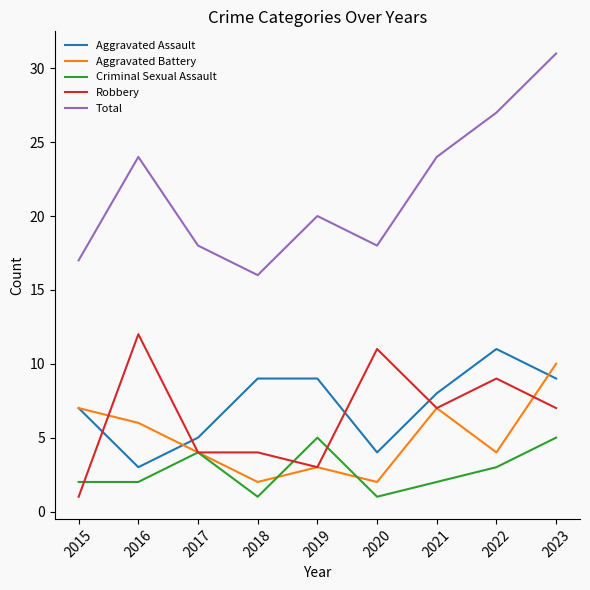

True or false: Criminal Sexual Assault has more than 0 points higher than both neighbors.

True